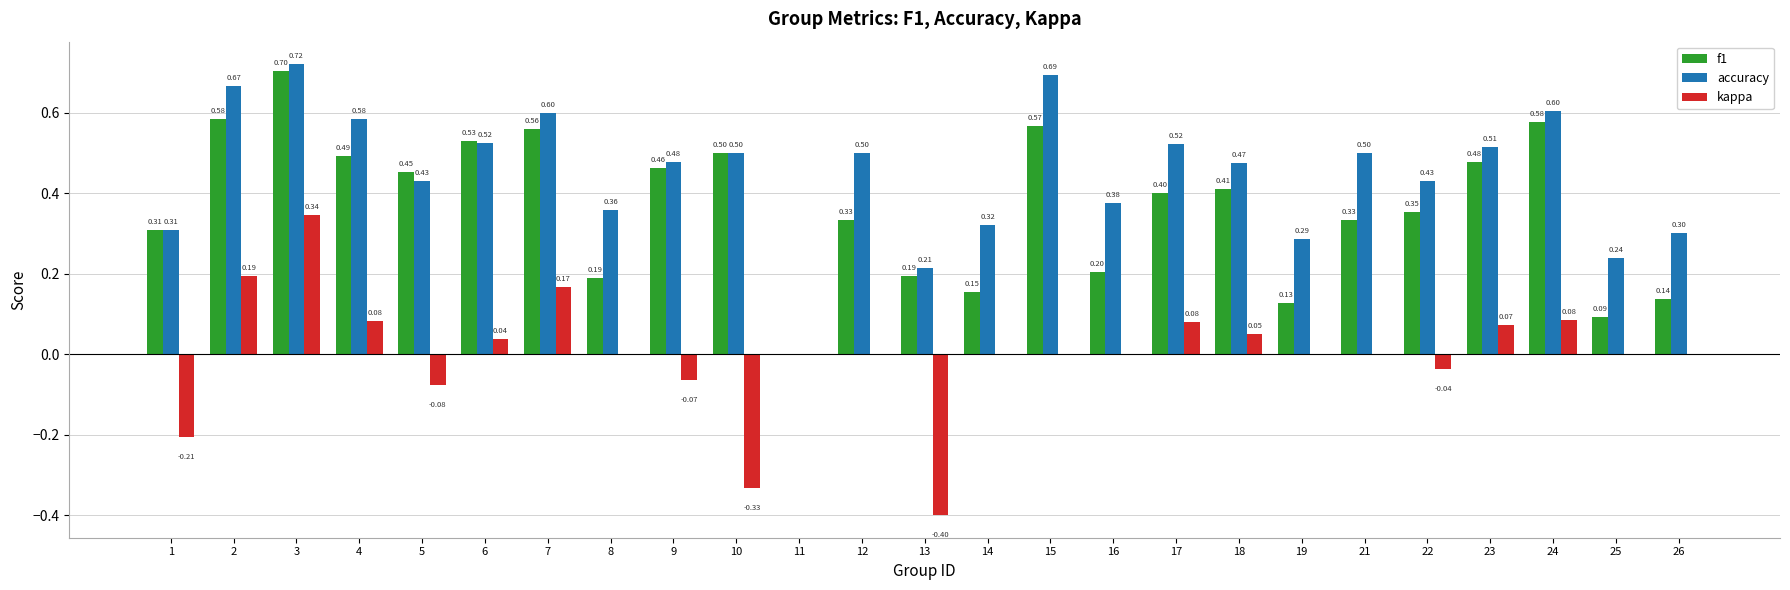

How many data points in accuracy are above 0?

24